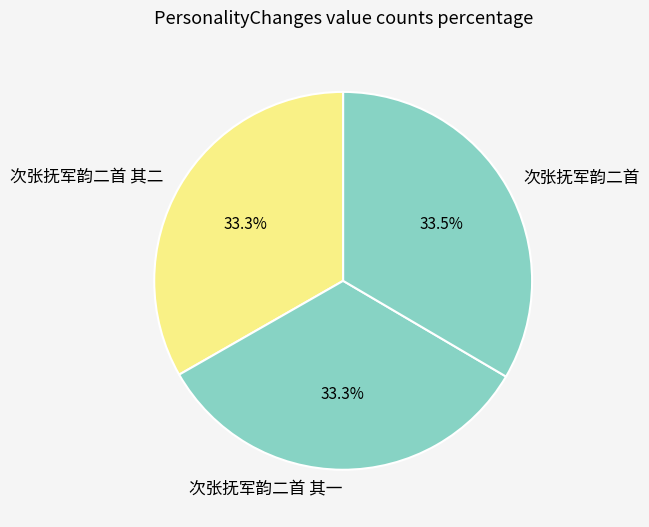

Do 次张抚军韵二首 and 次张抚军韵二首 其一 together represent more than half of the pie?

Yes